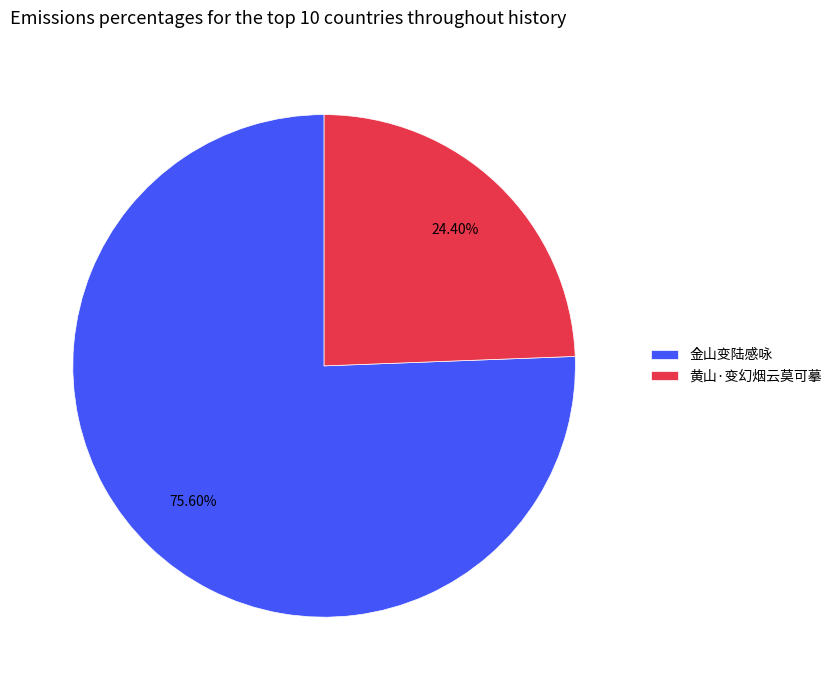

Is it true that 黄山·变幻烟云莫可摹 is 14% of the pie?

False